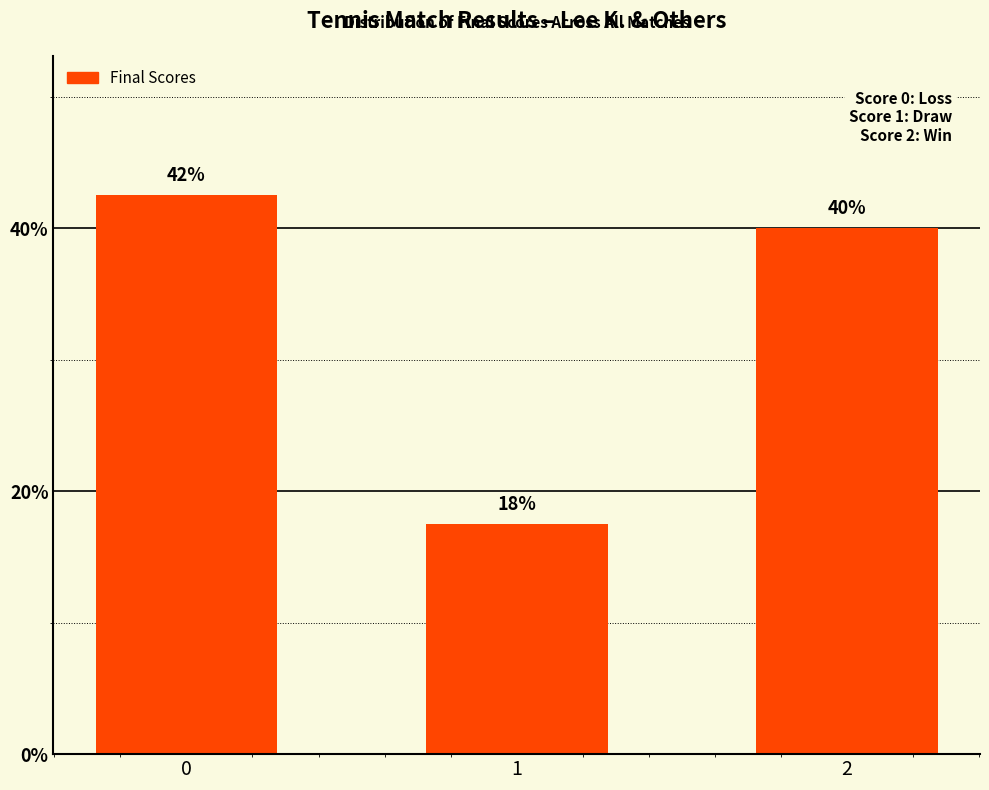

Does the chart contain any negative values?

No